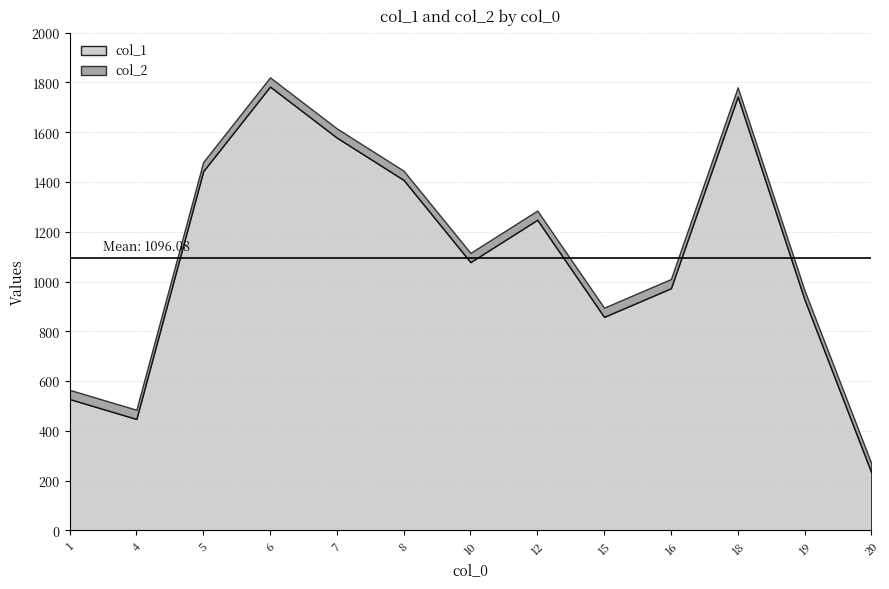

True or false: col_2 has more than 0 interior local peaks.

False